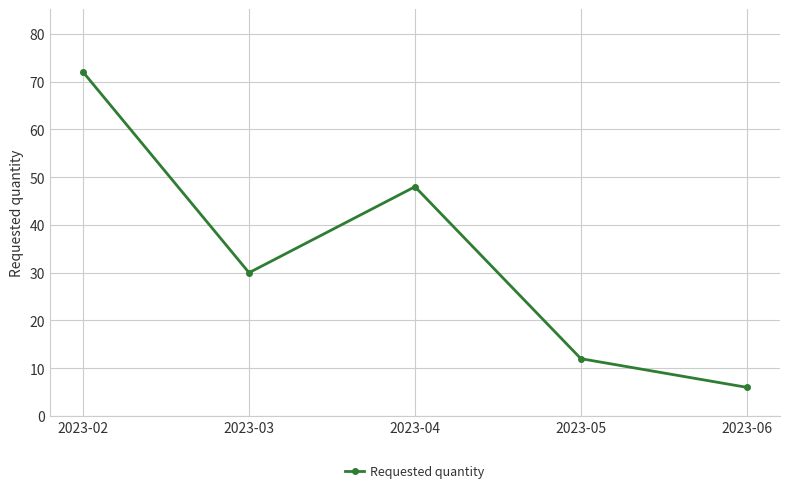

Between 2023-06 and 2023-03, which is larger?

2023-03